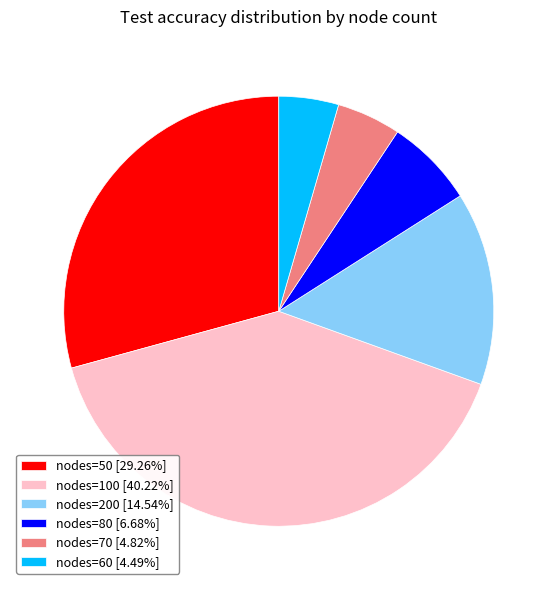

How many segments does this pie chart have?

6